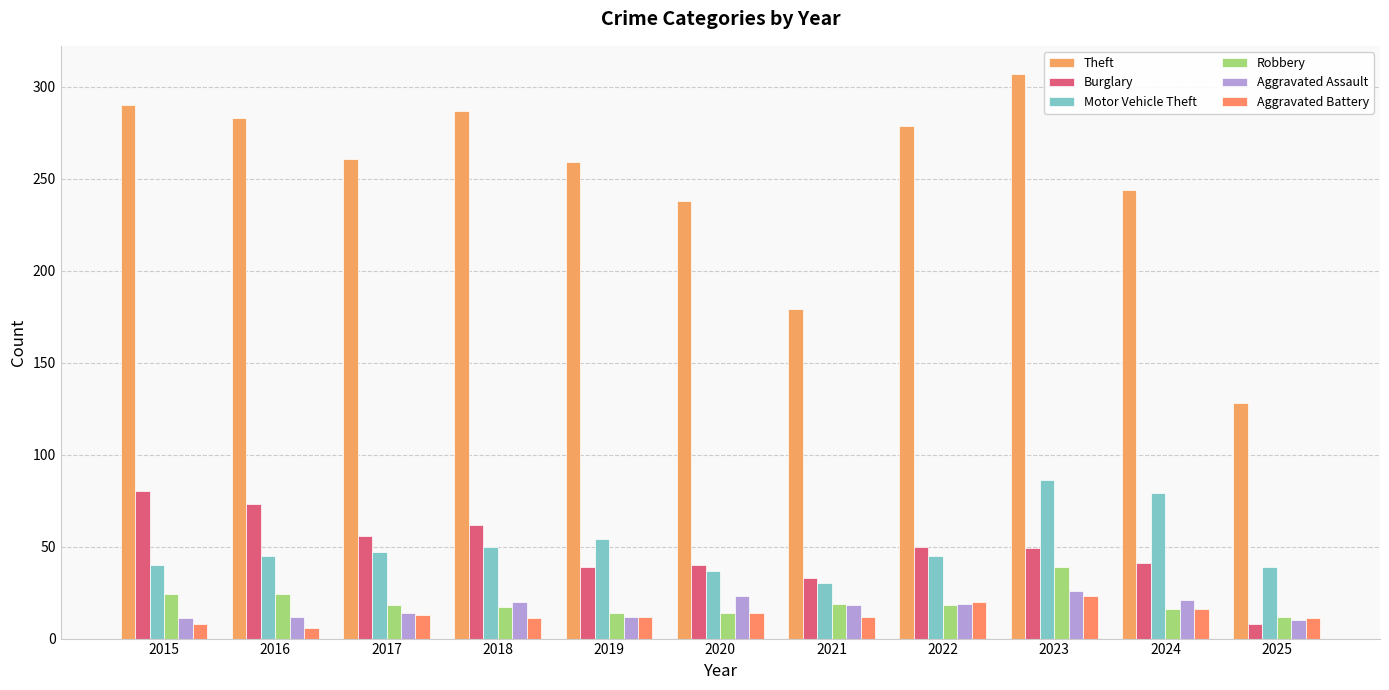

What is the difference between the maximum and second lowest values in the Theft series?

128